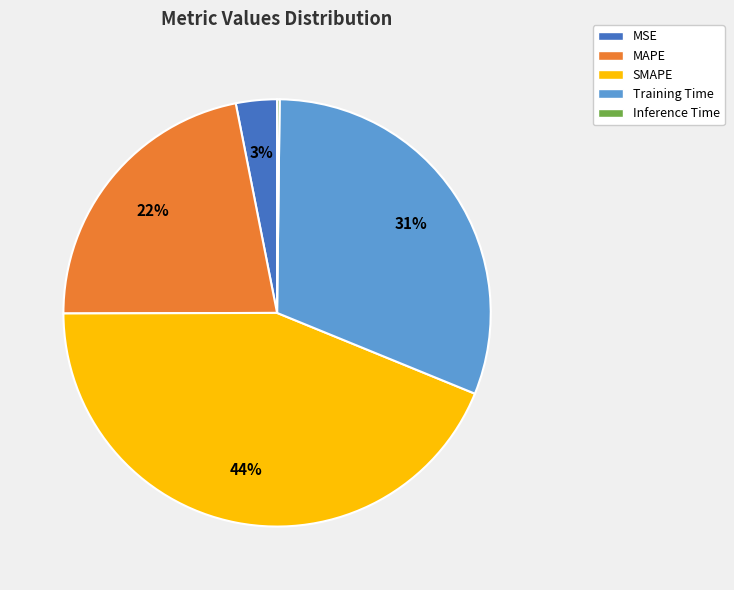

Does Training Time account for over 50% of the chart?

No